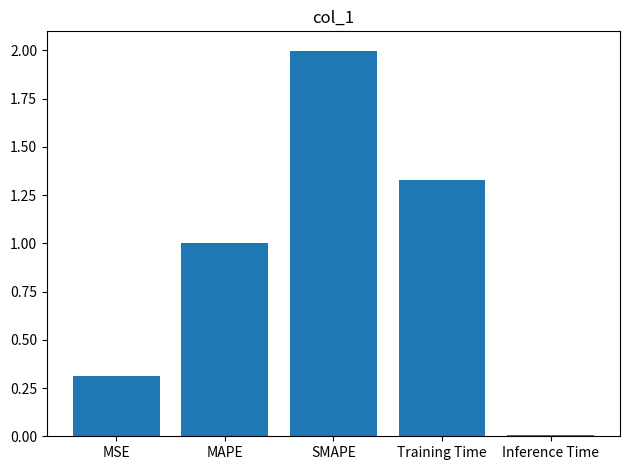

What is the approximate value at SMAPE?

2.0